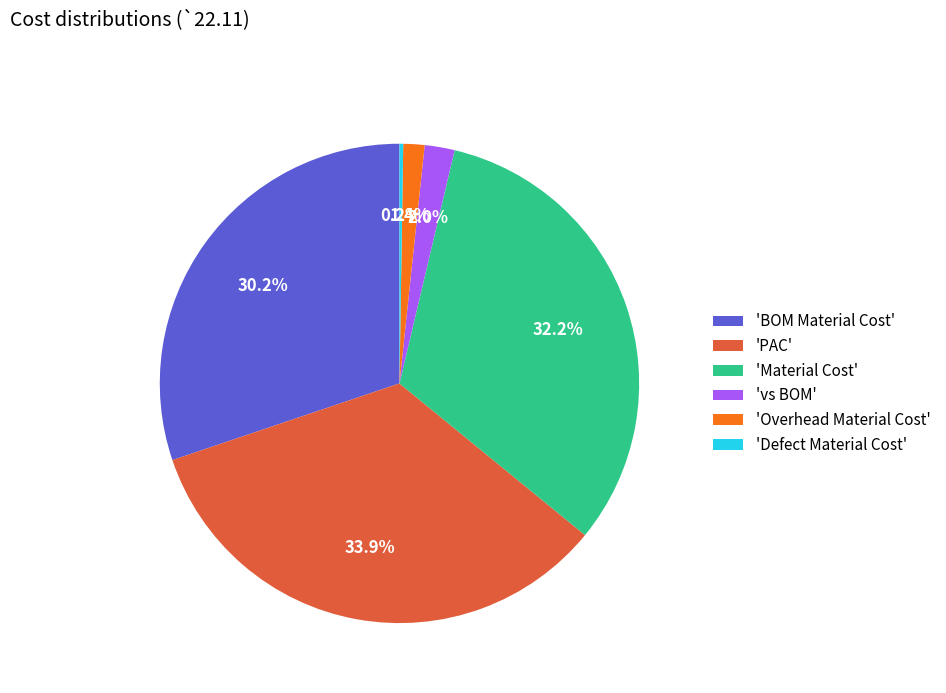

Does 'PAC' represent more than half of the total?

No